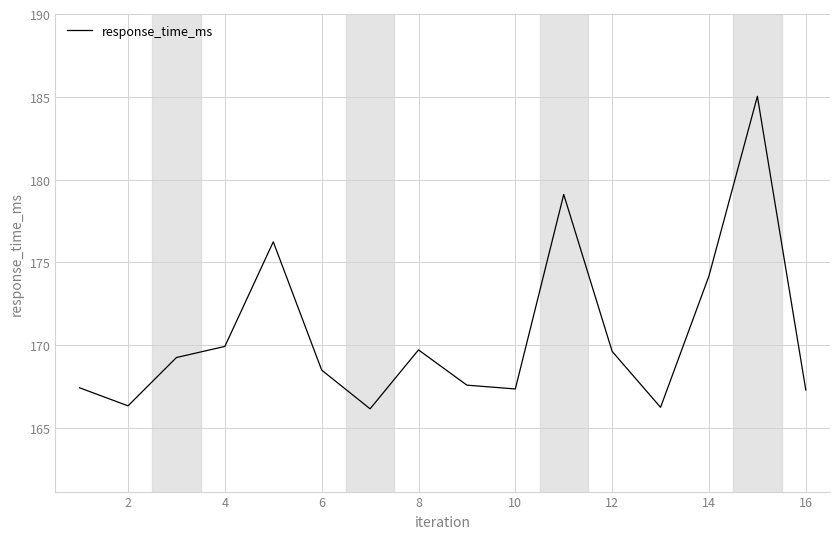

What is the maximum value shown in the chart?

185.0